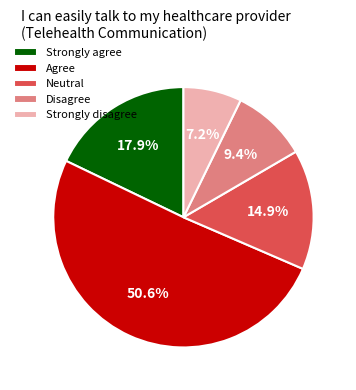

To the nearest percent, what is the difference between the Agree and Strongly agree slice percentages?

33%